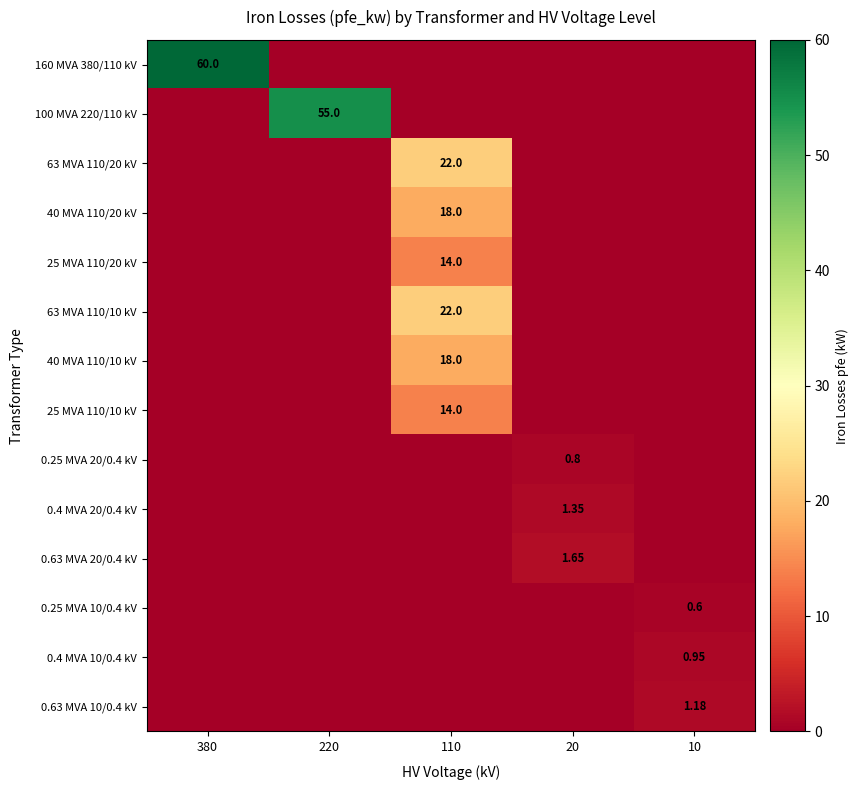

Is it true that 100 MVA 220/110 kV equals 0.0 at 20?

True